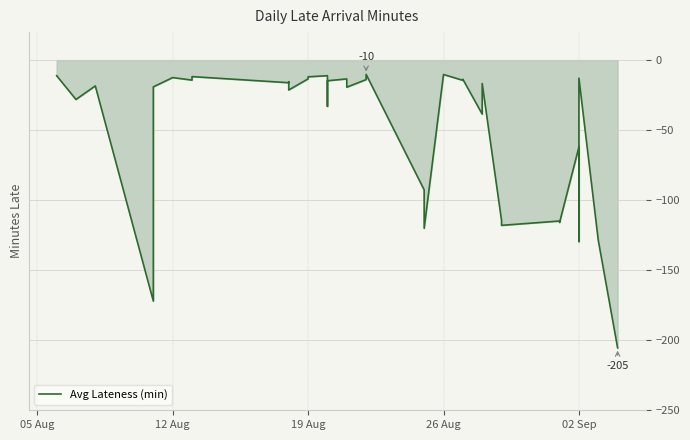

How many points are higher than both their immediate neighbors (excluding endpoints)?

13